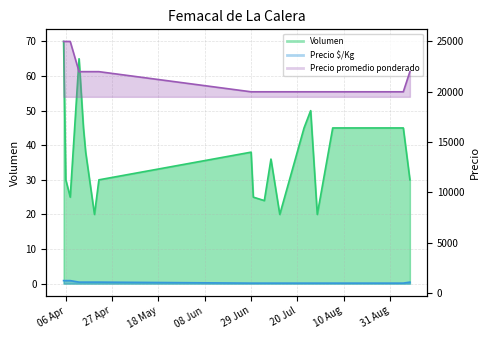

Is the value of Precio promedio ponderado at 2021-08-05 greater than the value of Volumen at 2021-04-19?

Yes